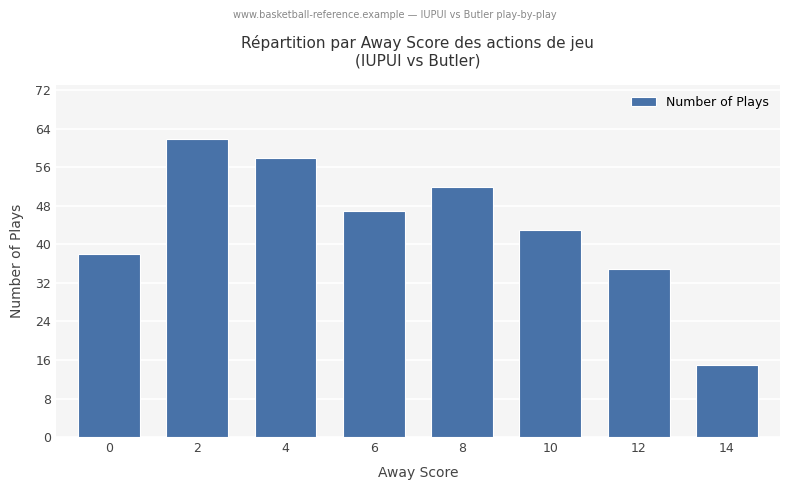

What is the sum of all values?

350